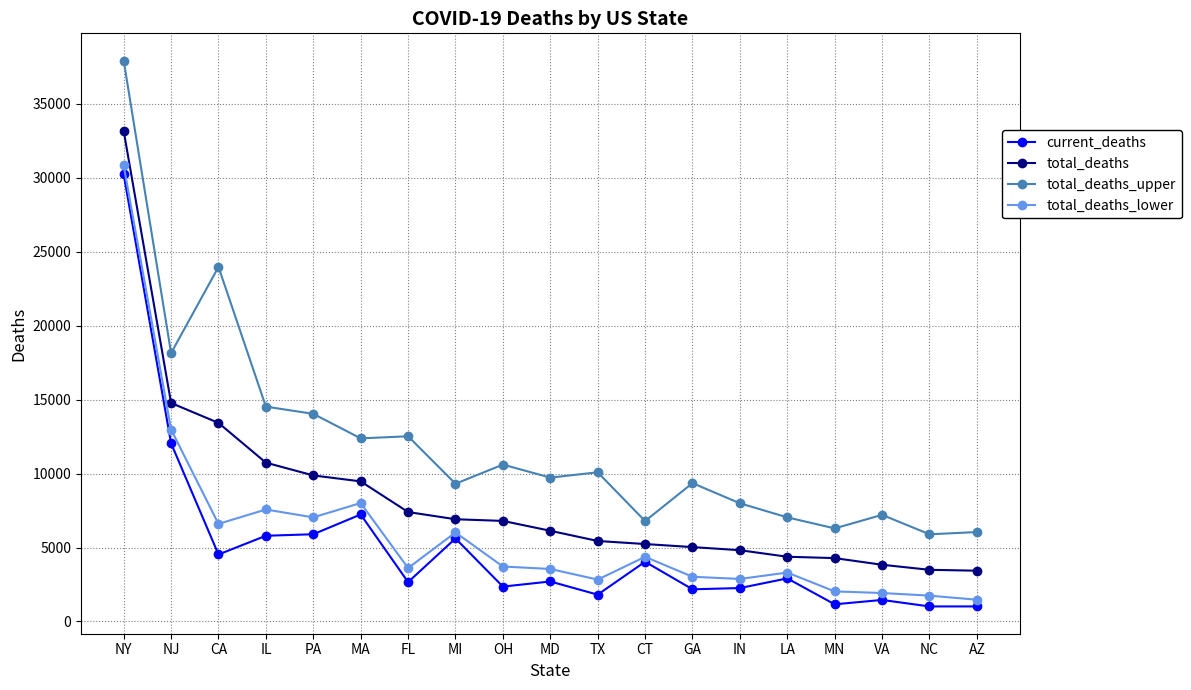

At which label does total_deaths_lower reach its peak?

NY